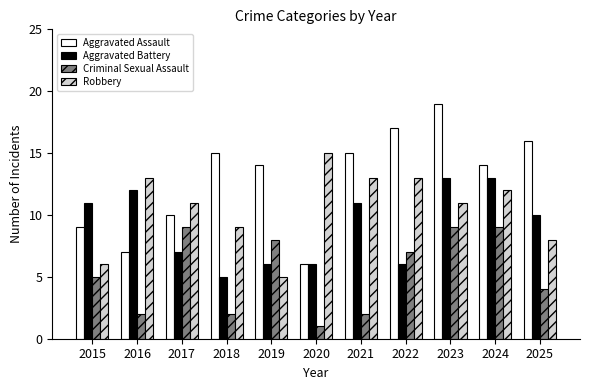

What is the minimum value shown in the chart?

1